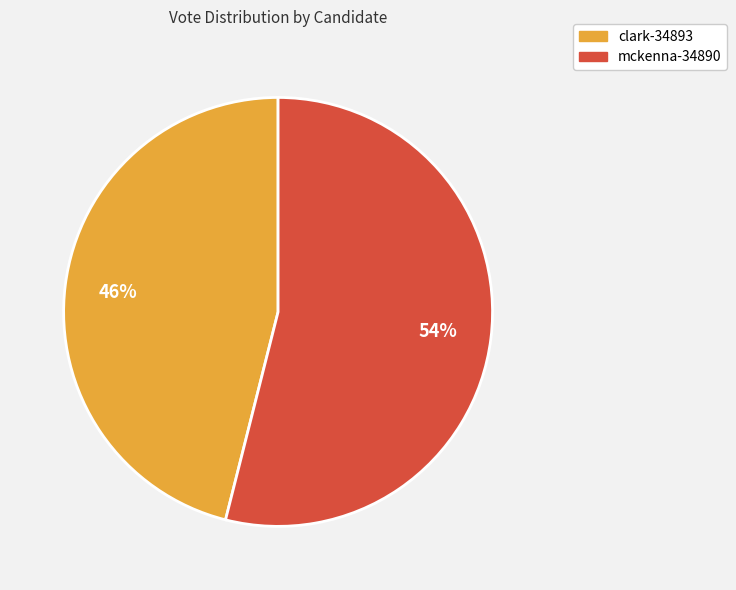

Which category accounts for the majority?

mckenna-34890